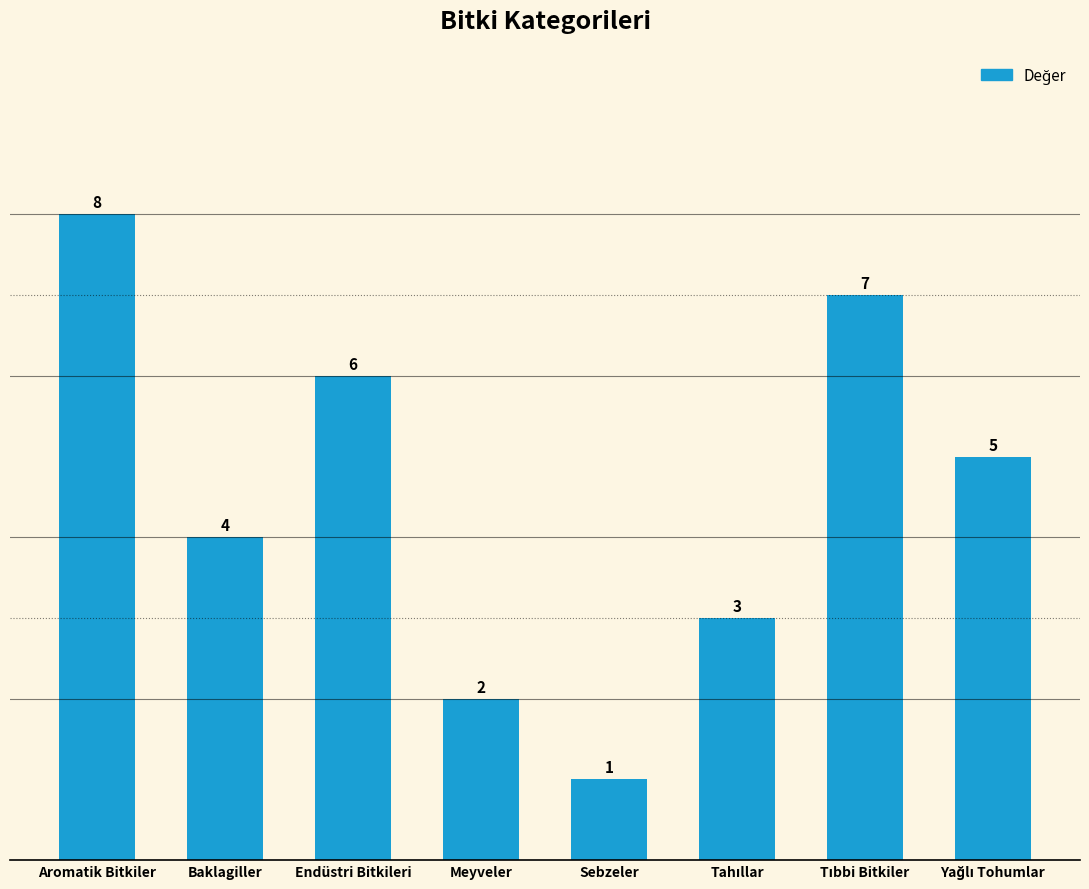

What is the label of the 5th bar from the right?

Meyveler